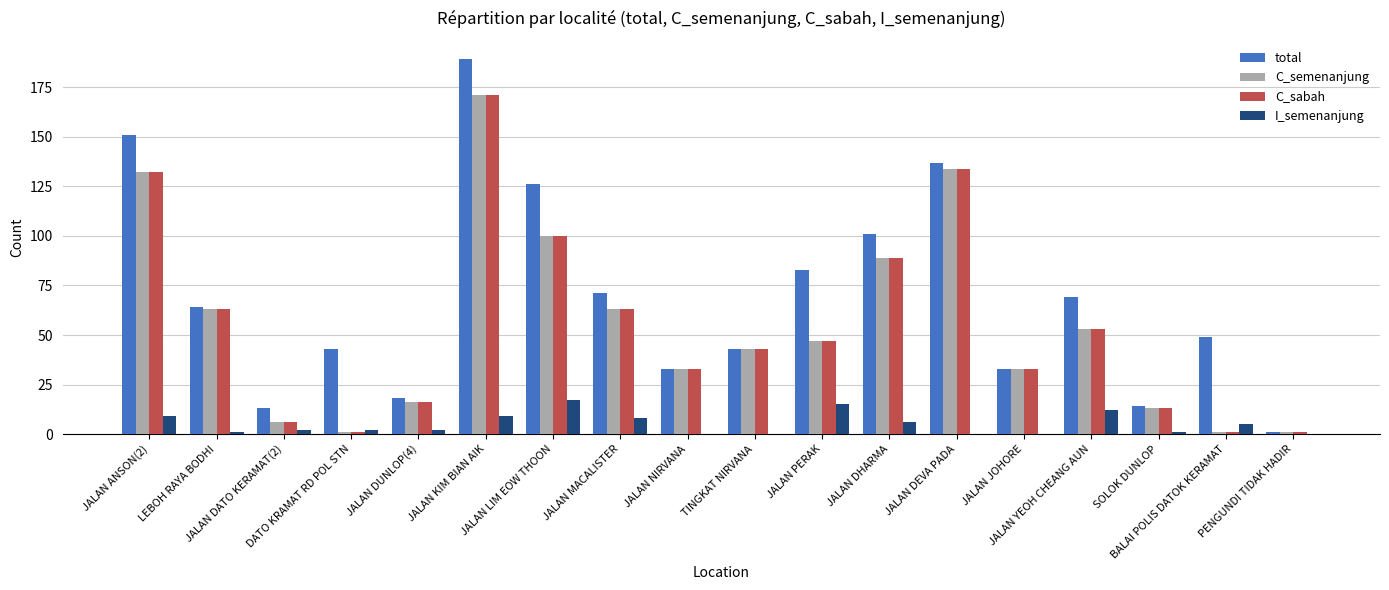

What is the sum of all C_sabah values?

999